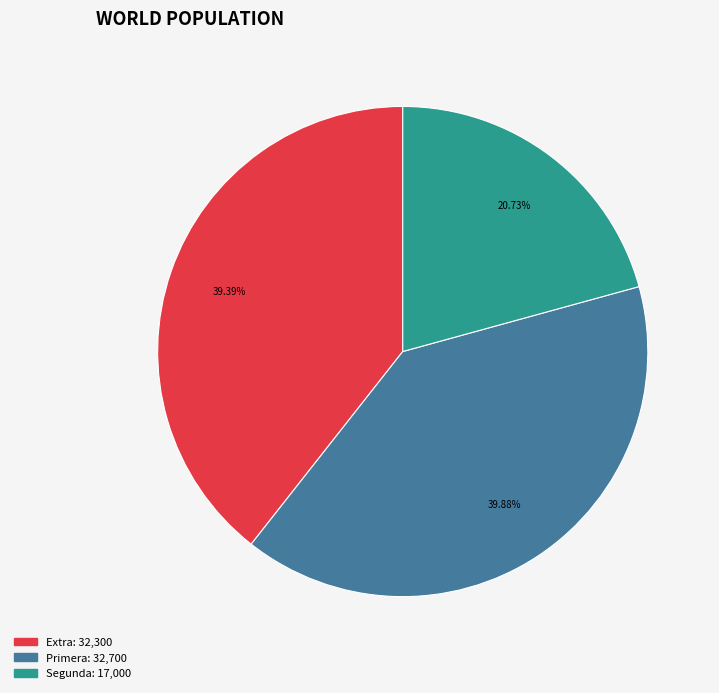

Is there any slice that represents more than half of the pie?

No